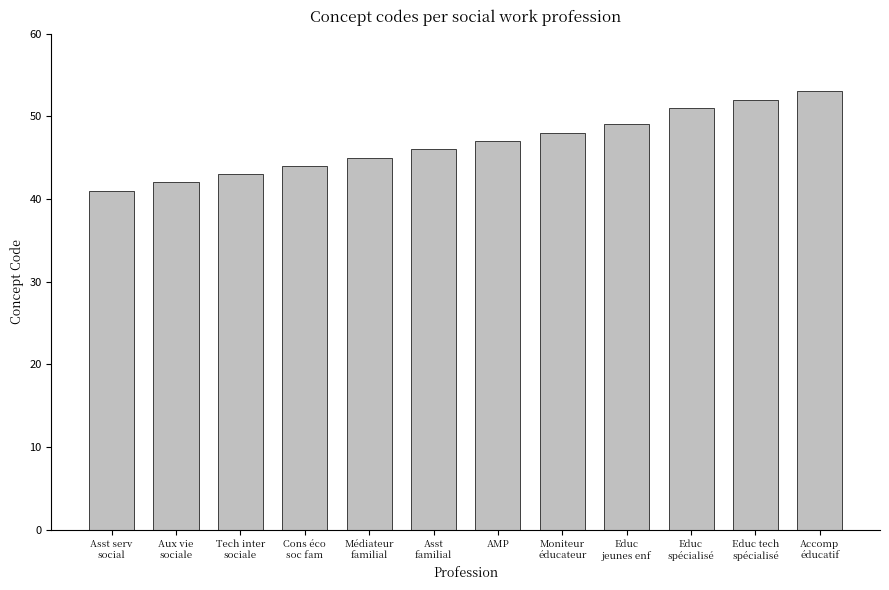

What value does the data have at Educ tech
spécialisé?

52